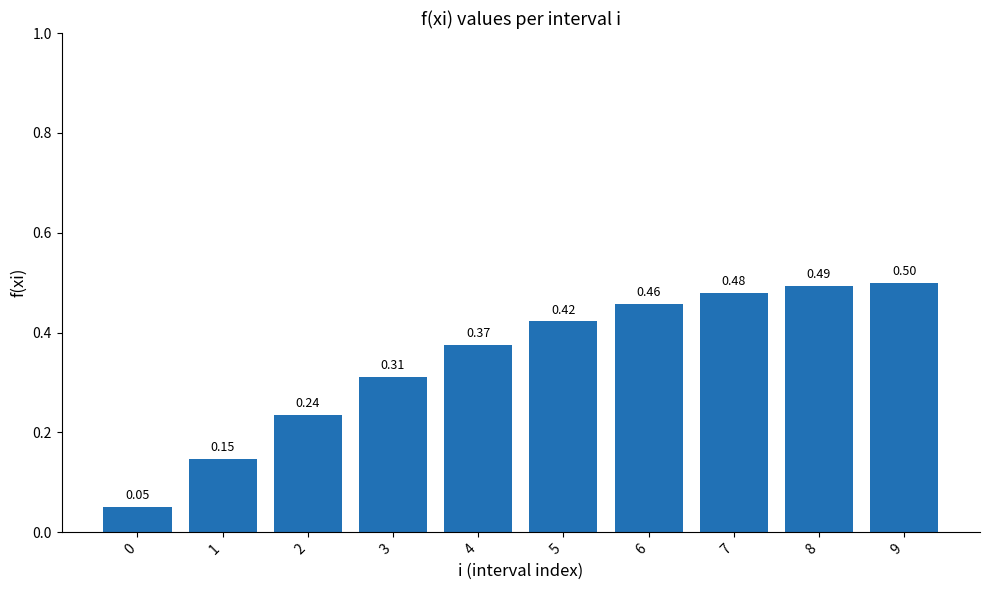

How many bars are there in total?

10